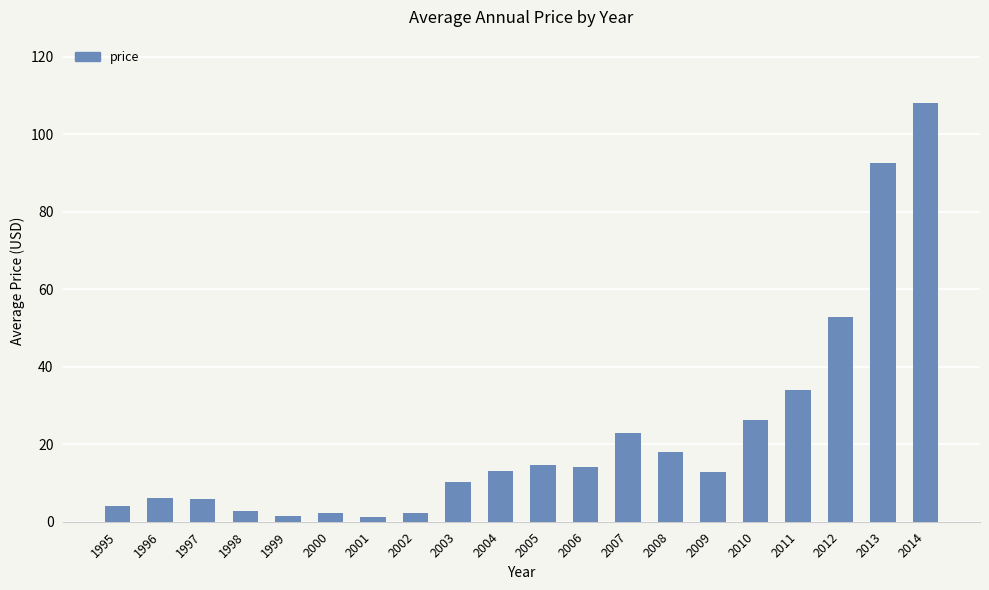

What is the change in value from 2005 to 2013?

+77.9